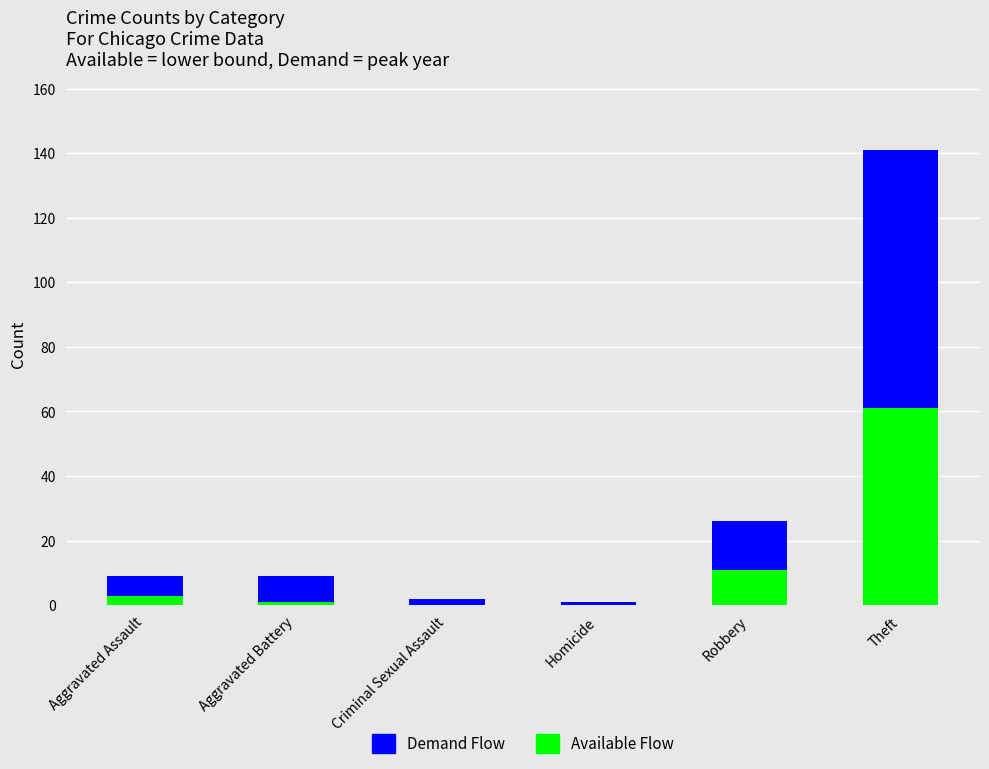

How many data points does each series have?

6